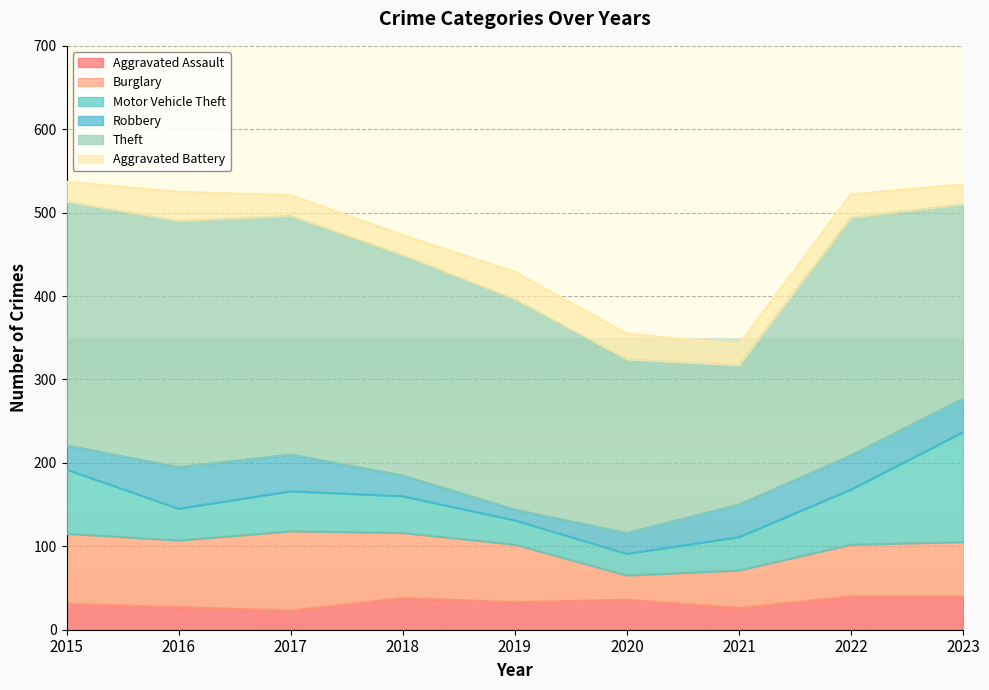

What is the minimum value for Burglary?

29